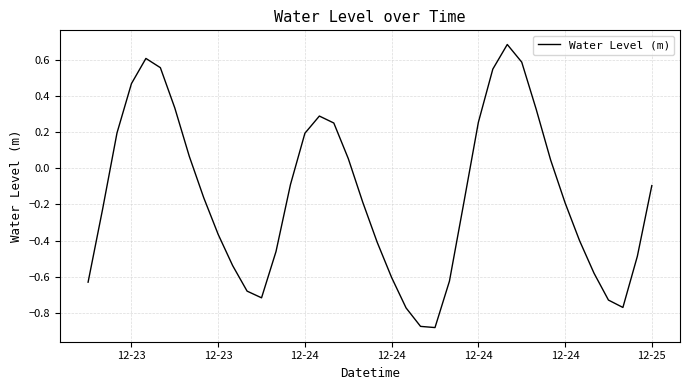

How many negative values are there?

24